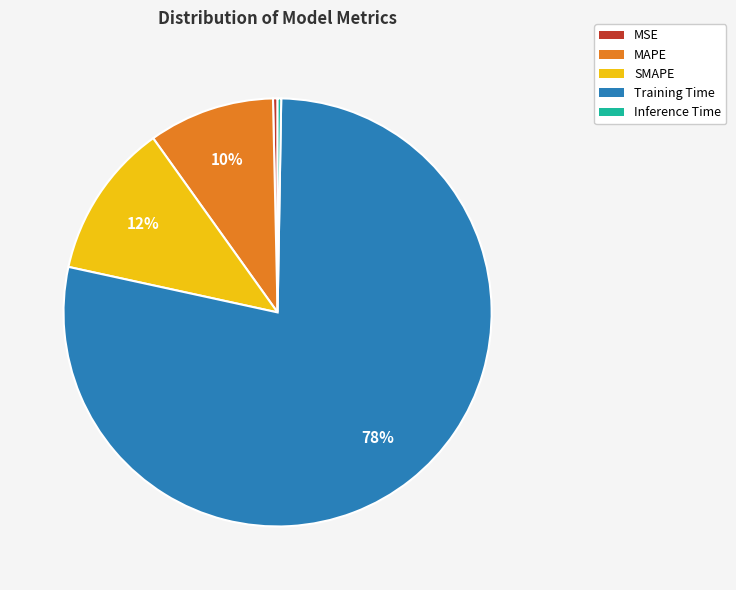

Does MSE account for over 50% of the chart?

No